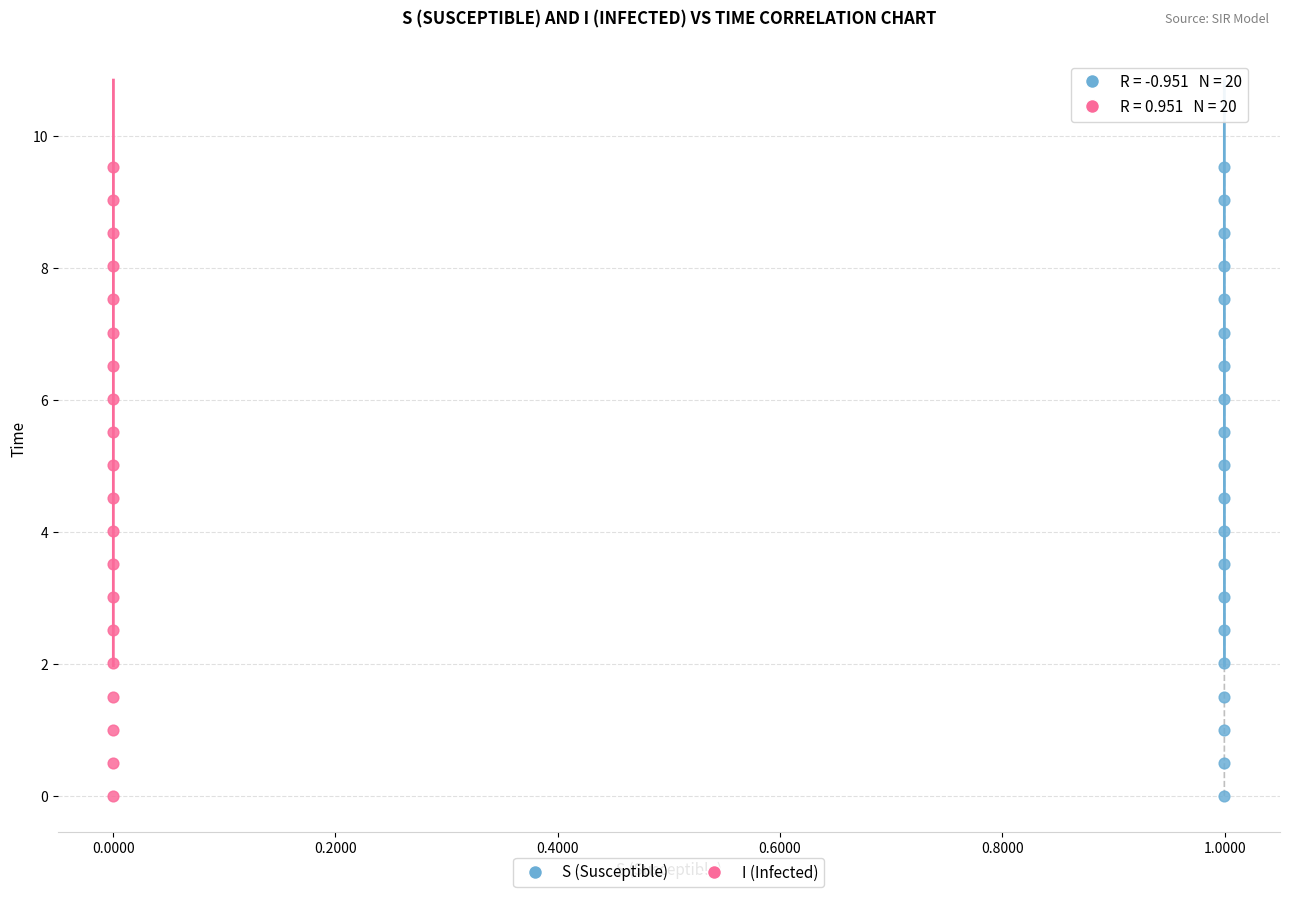

What are all the series names shown in the legend?

S (Susceptible), I (Infected)